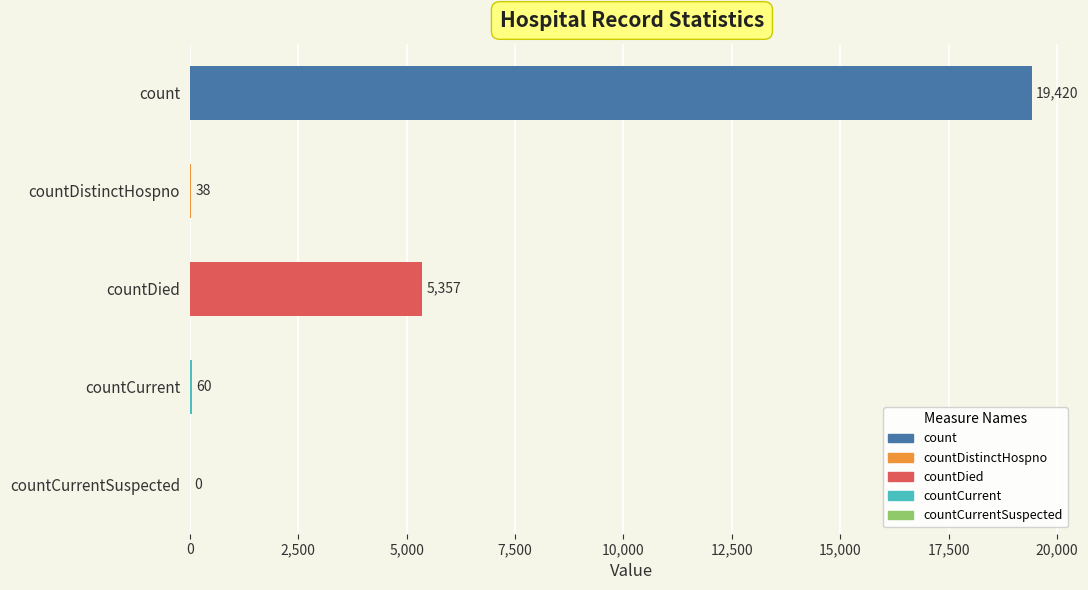

Reading top to bottom, list all the values displayed in this chart.

count=19420	countDistinctHospno=38	countDied=5357	countCurrent=60	countCurrentSuspected=0